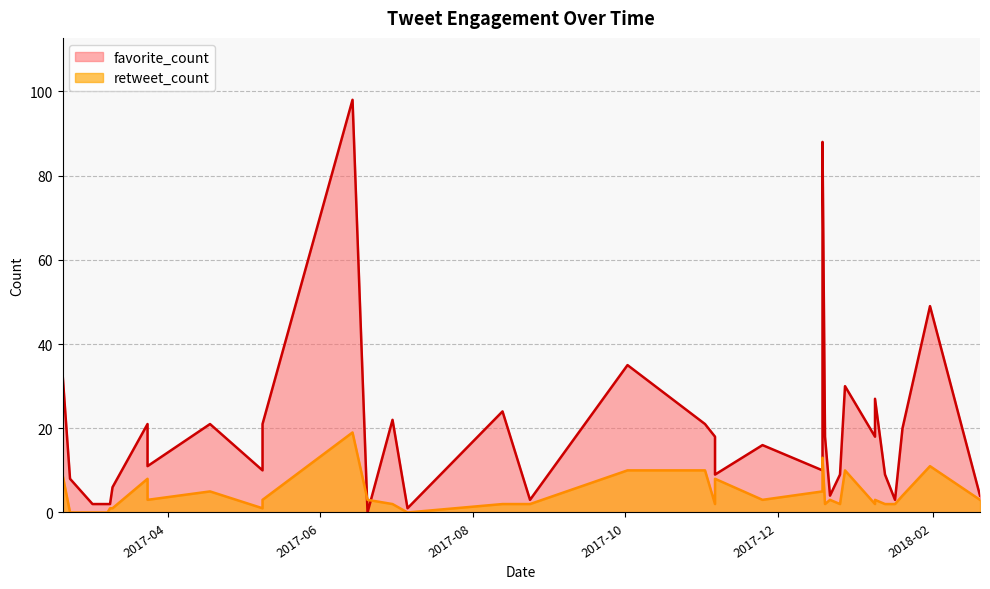

What are all the series names shown in the legend?

favorite_count, retweet_count